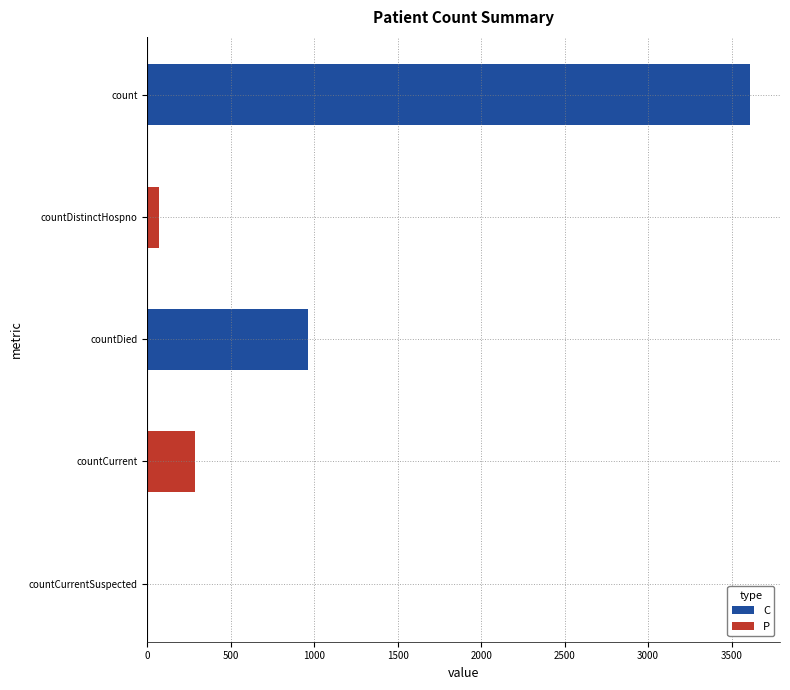

Count the number of categories in the chart.

5